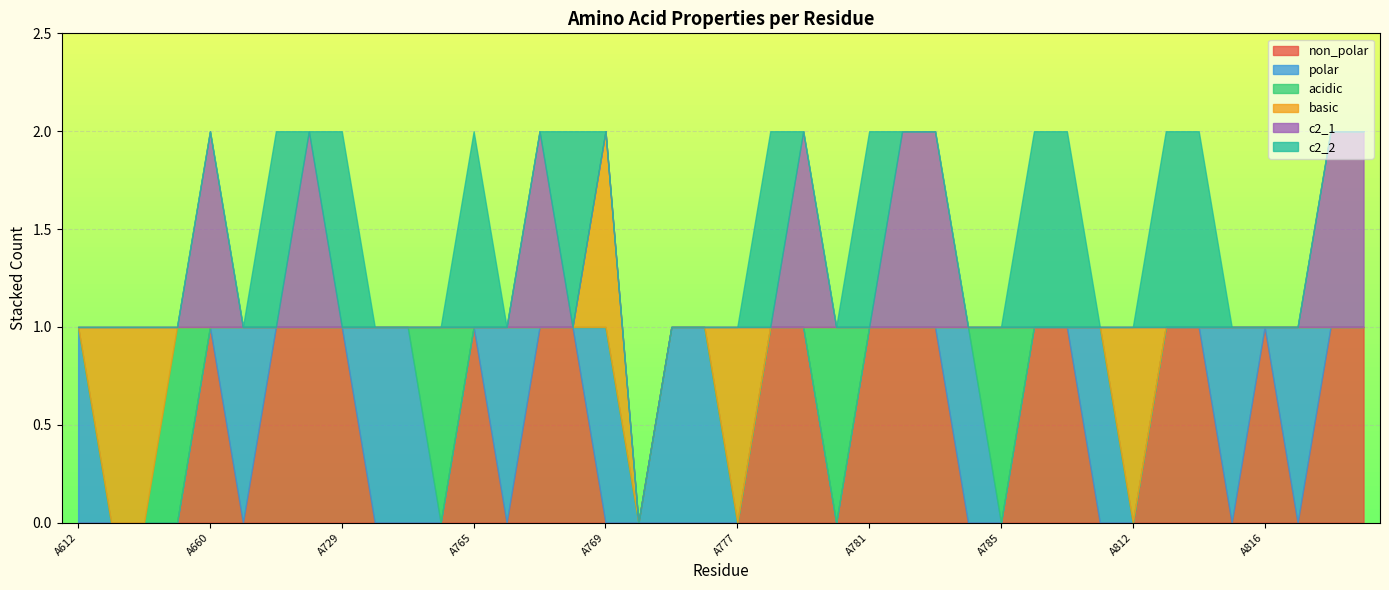

Where is the first local maximum for acidic?

A654